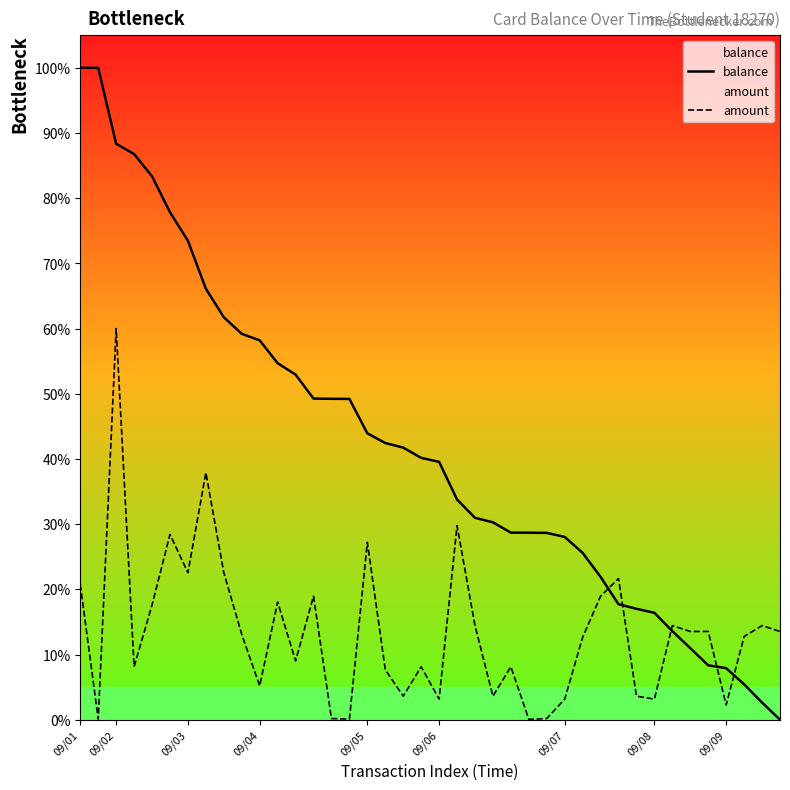

Reading right to left, transcribe all the data shown in this chart.

balance: 0.0	2.6	5.4	7.9	8.3	11.0	13.6	16.4	17.0	17.7	21.9	25.6	28.0	28.7	28.7	28.7	30.3	31.0	33.8	39.5	40.2	41.7	42.4	43.9	49.2	49.2	49.3	52.9	54.7	58.2	59.2	61.7	66.1	73.5	77.8	83.4	86.8	88.3	100.0	100.0
amount: 13.5	14.4	12.8	2.3	13.5	13.5	14.4	3.2	3.6	21.7	18.9	12.6	3.2	0.2	0.0	8.1	3.6	14.4	29.8	3.2	8.1	3.6	7.7	27.2	0.1	0.2	18.9	9.0	18.0	5.2	13.1	22.6	37.9	22.6	28.4	17.6	8.1	60.0	0.1	20.8